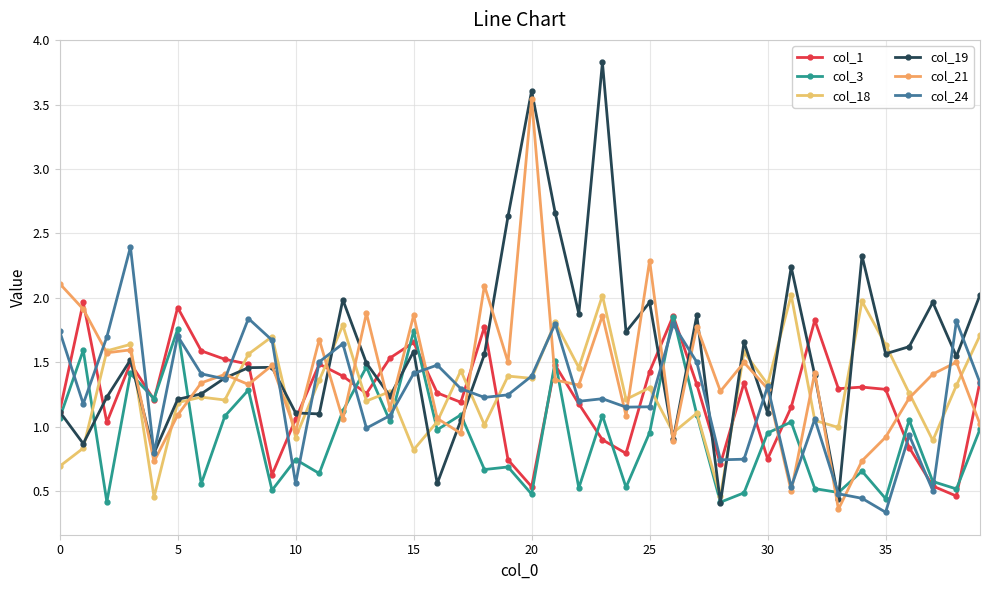

Is this an area chart (filled region under the line)?

No